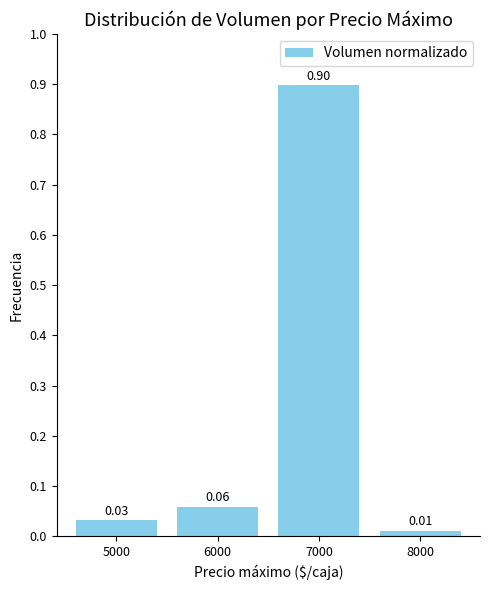

Where is the data nearest to the value 0?

8000